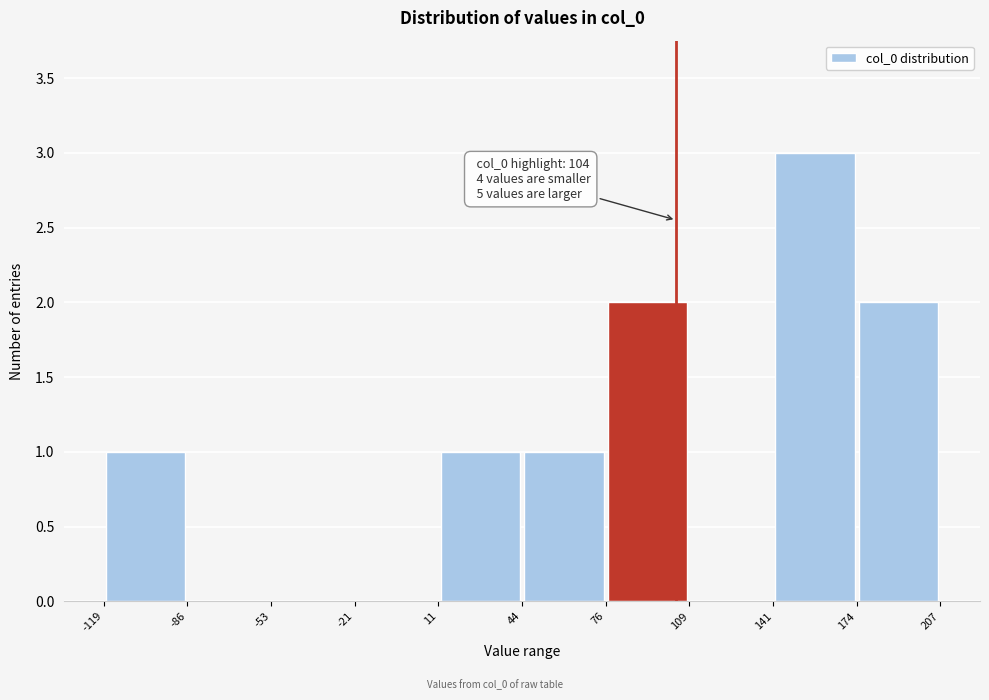

Over which range of the x-axis is the bar tallest?

141 to 174